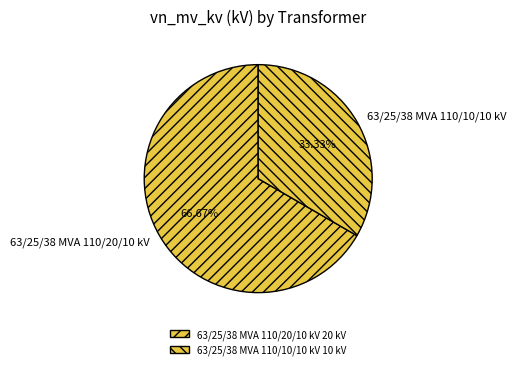

What is the ratio of the value at 63/25/38 MVA 110/20/10 kV to the value at 63/25/38 MVA 110/10/10 kV?

2.0